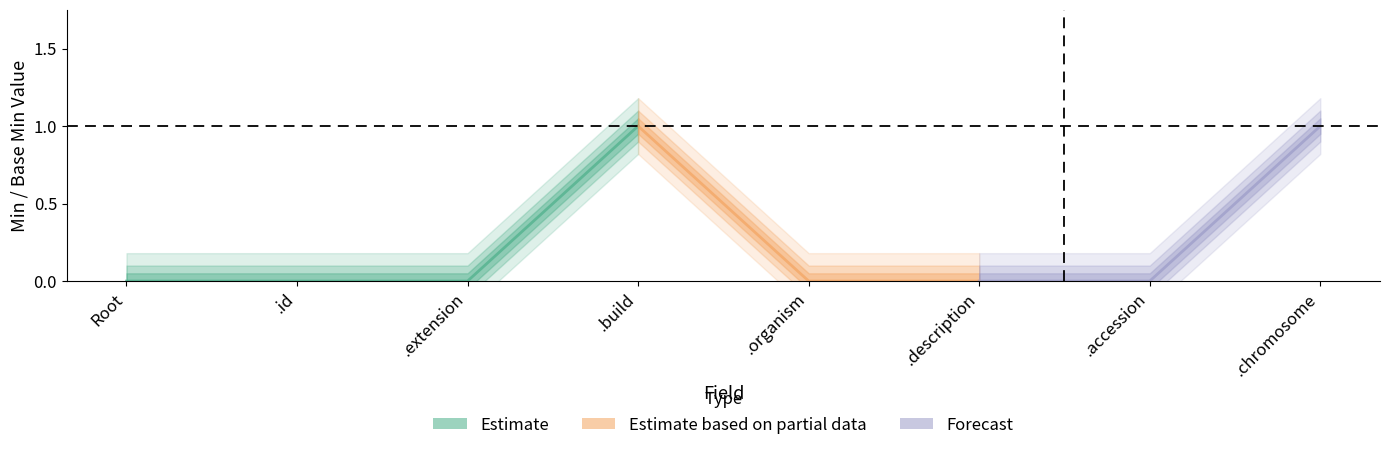

Which label corresponds to the largest value in the chart?

GenomeSequenceDesignation.build